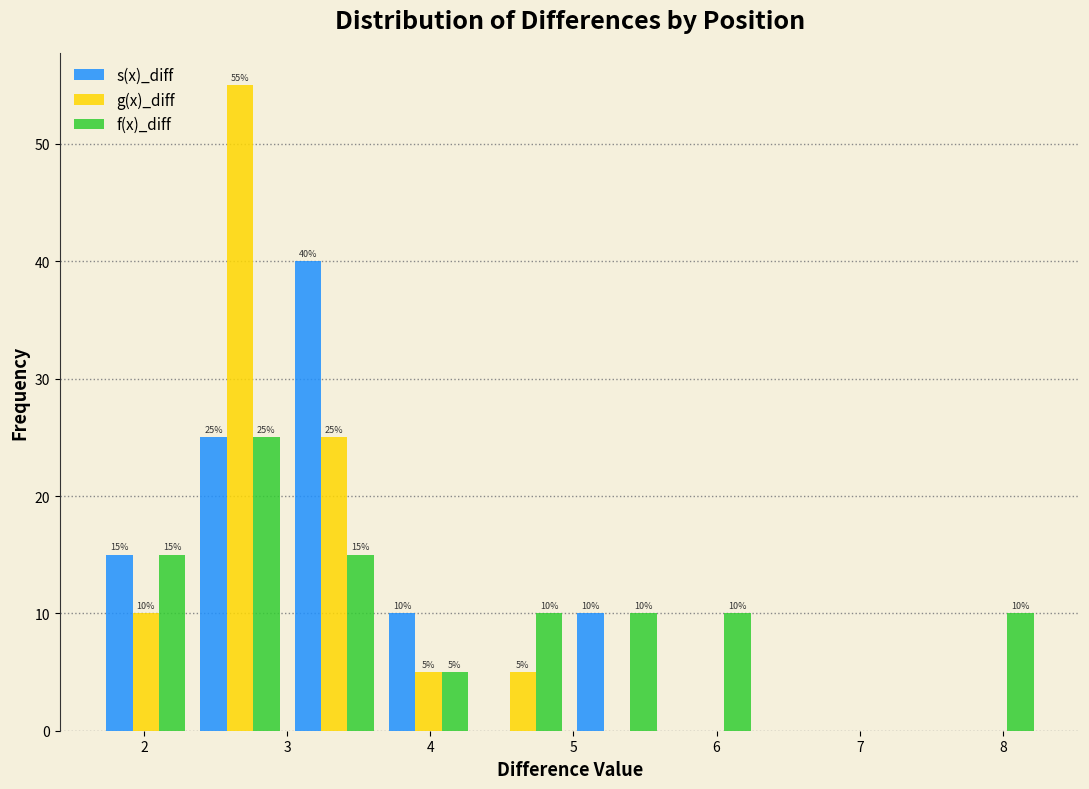

In the s(x)_diff series, which range on the x-axis has the tallest bar?

3.0 to 3.7